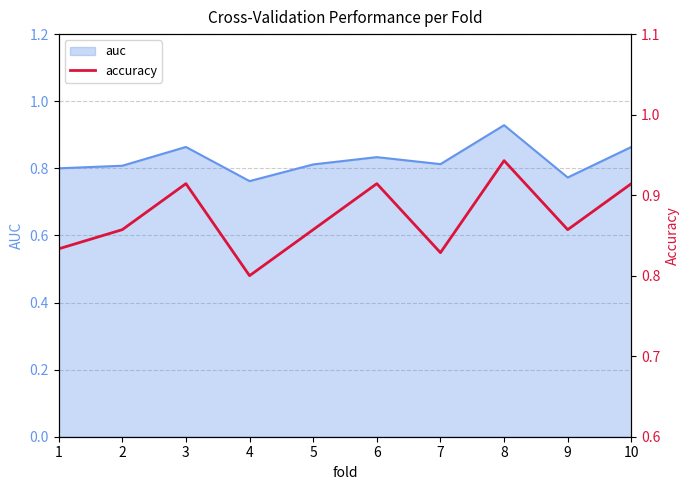

What is the difference between the values at 1 and 10?

0.1